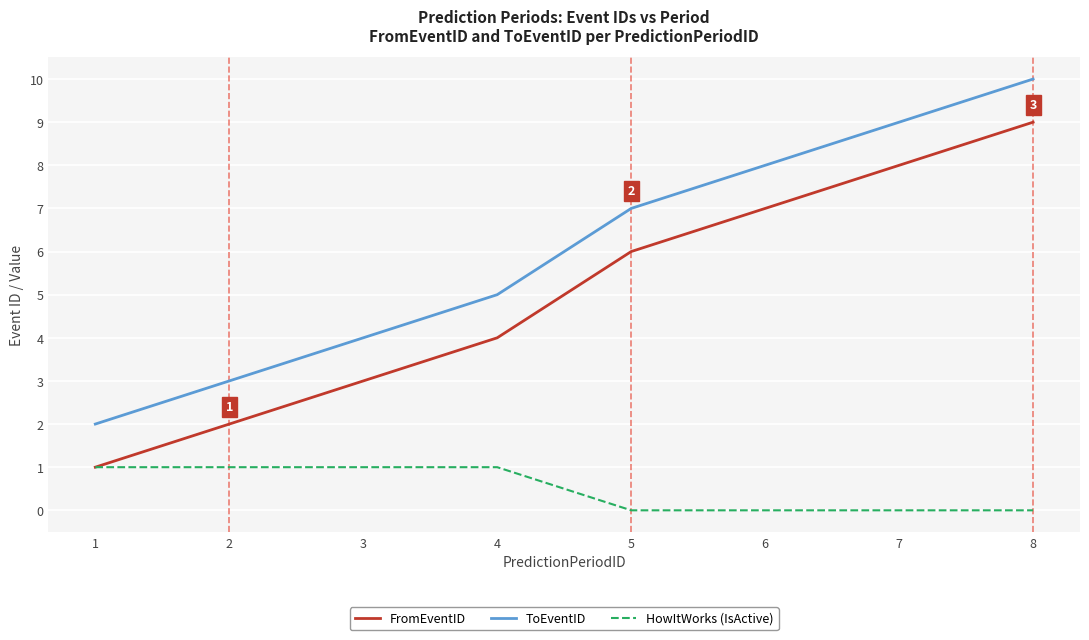

How many lines are shown in the chart?

3